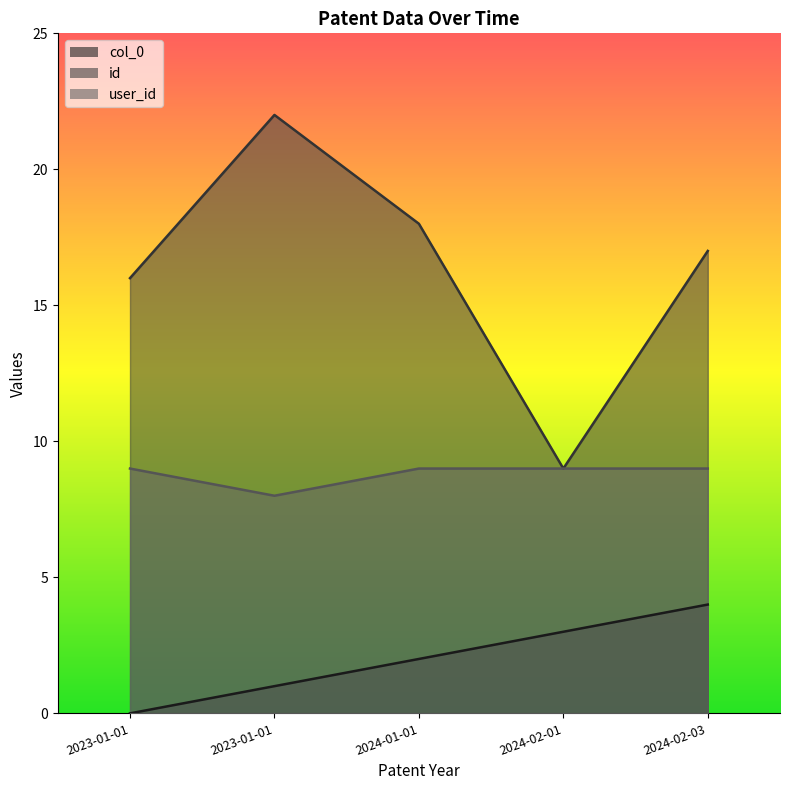

Where does the id series first go above 17?

2023-01-01